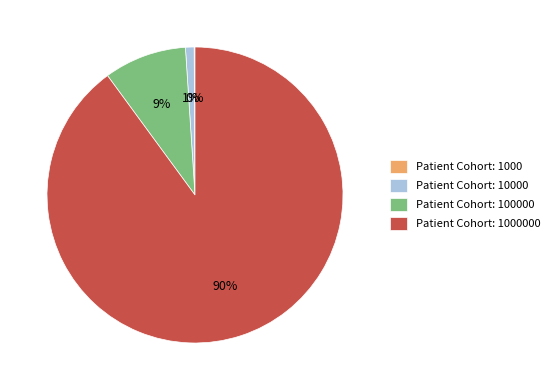

To the nearest percent, what is the average slice percentage?

25%